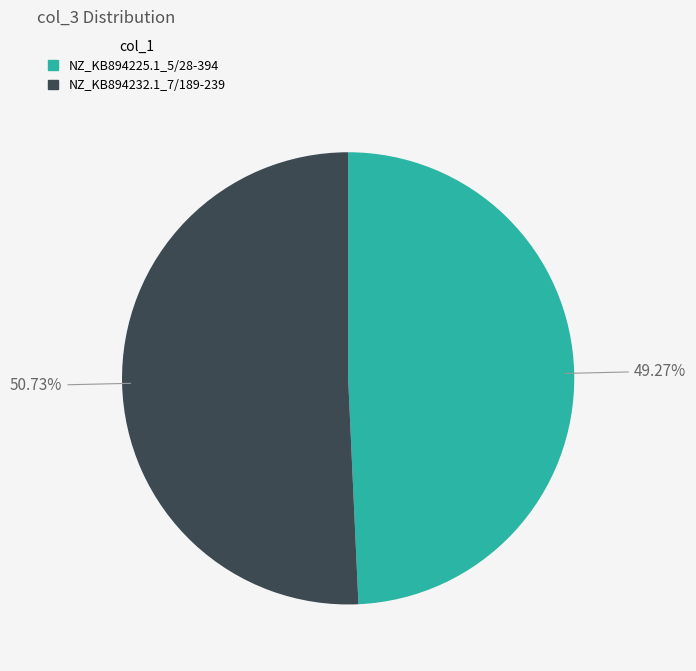

To the nearest percent, what is the combined percentage of NZ_KB894225.1_5/28-394 and NZ_KB894232.1_7/189-239?

100%